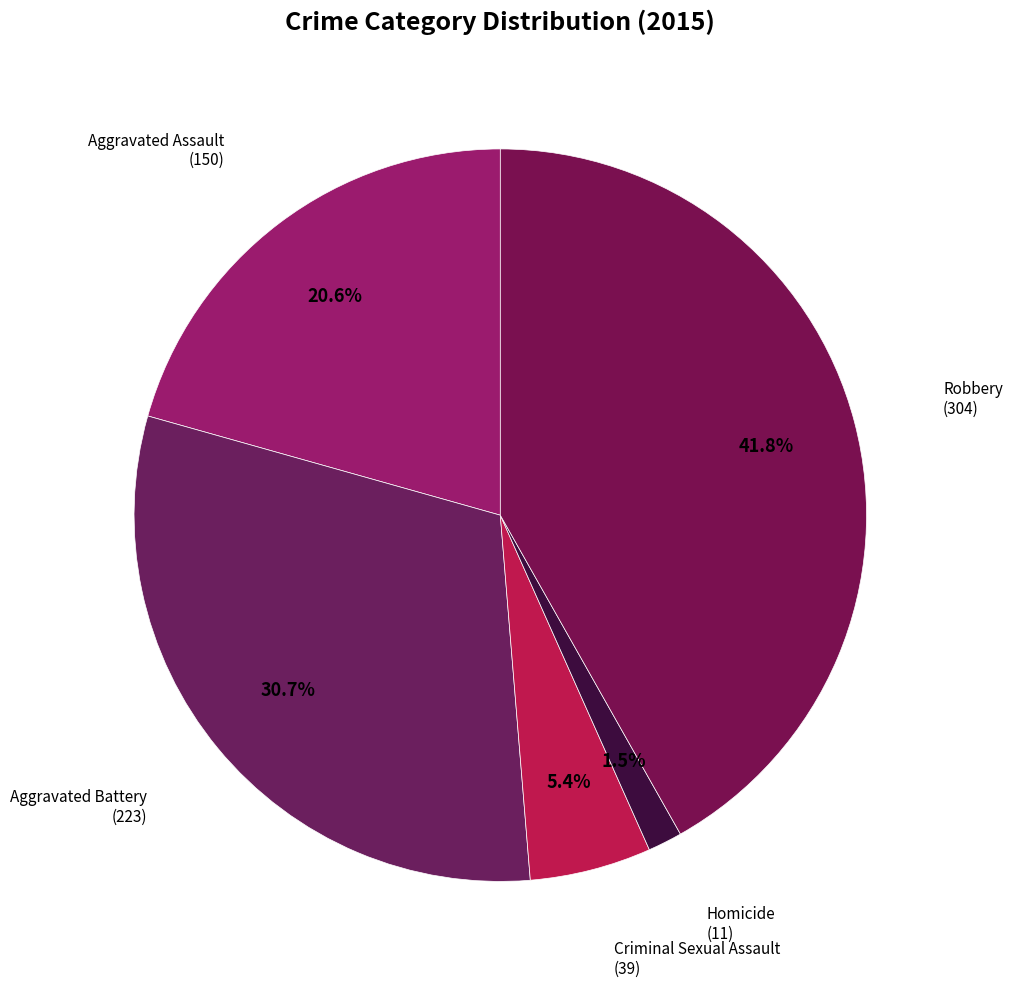

Which slice is the largest?

Robbery